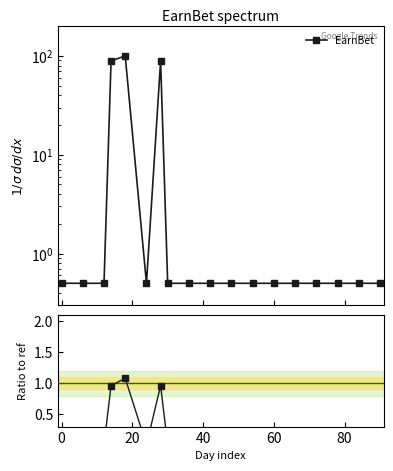

True or false: EarnBet / ref has a value of 0.0 at 15.

False